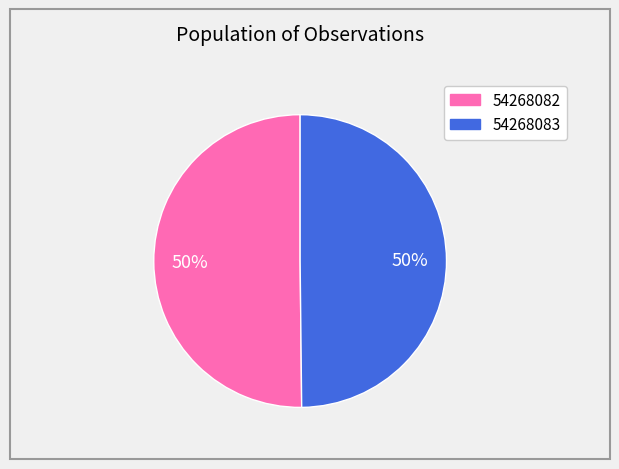

To the nearest percent, what is the combined percentage of 54268082 and 54268083?

100%